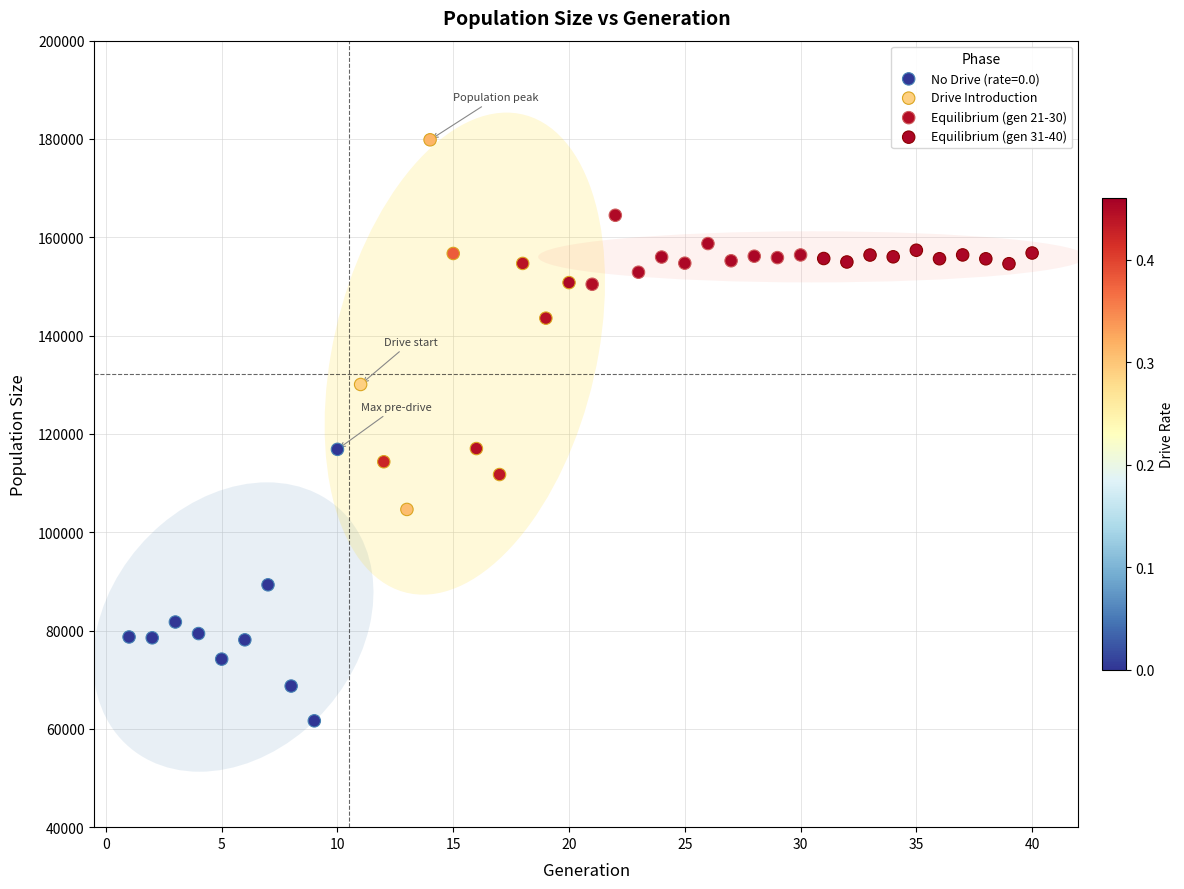

Which series contains the lowest Y value?

No Drive (rate=0.0)